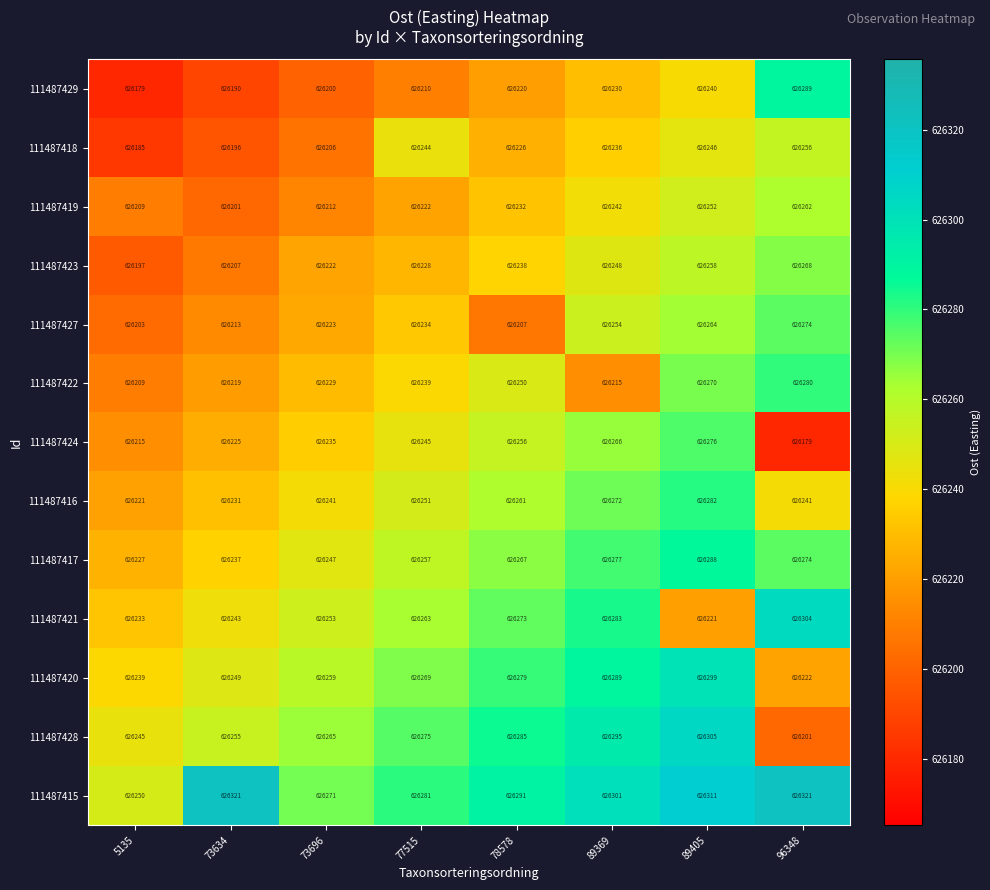

What is the difference between the 111487417 values at 77515 and 78578?

10